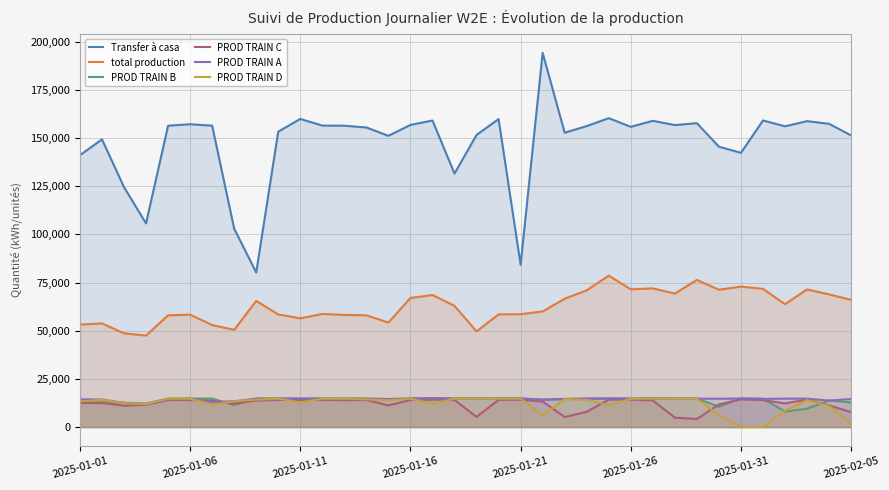

The value of PROD TRAIN B at 2025-01-06 is 14825. True or false?

True